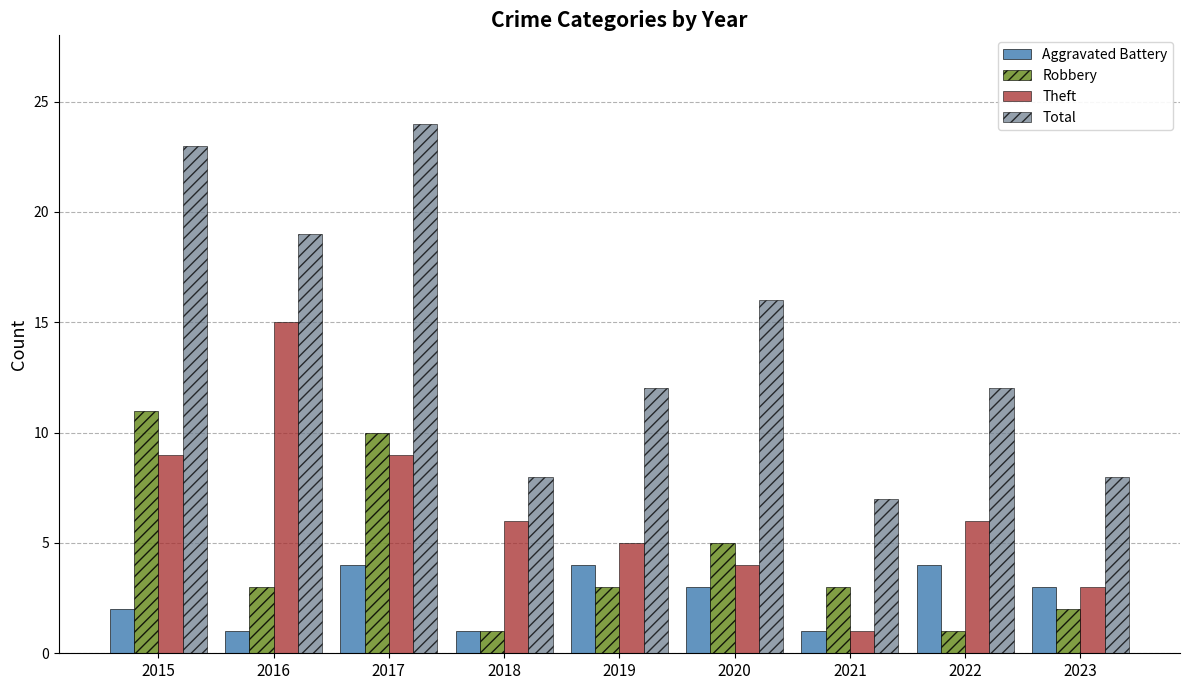

How many bars are there in total?

36